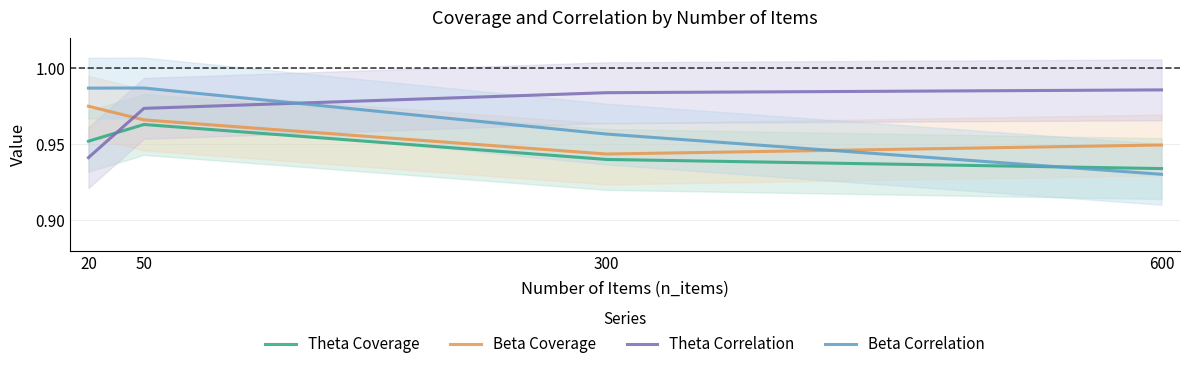

True or false: Beta Coverage has more than 2 points higher than both neighbors.

False